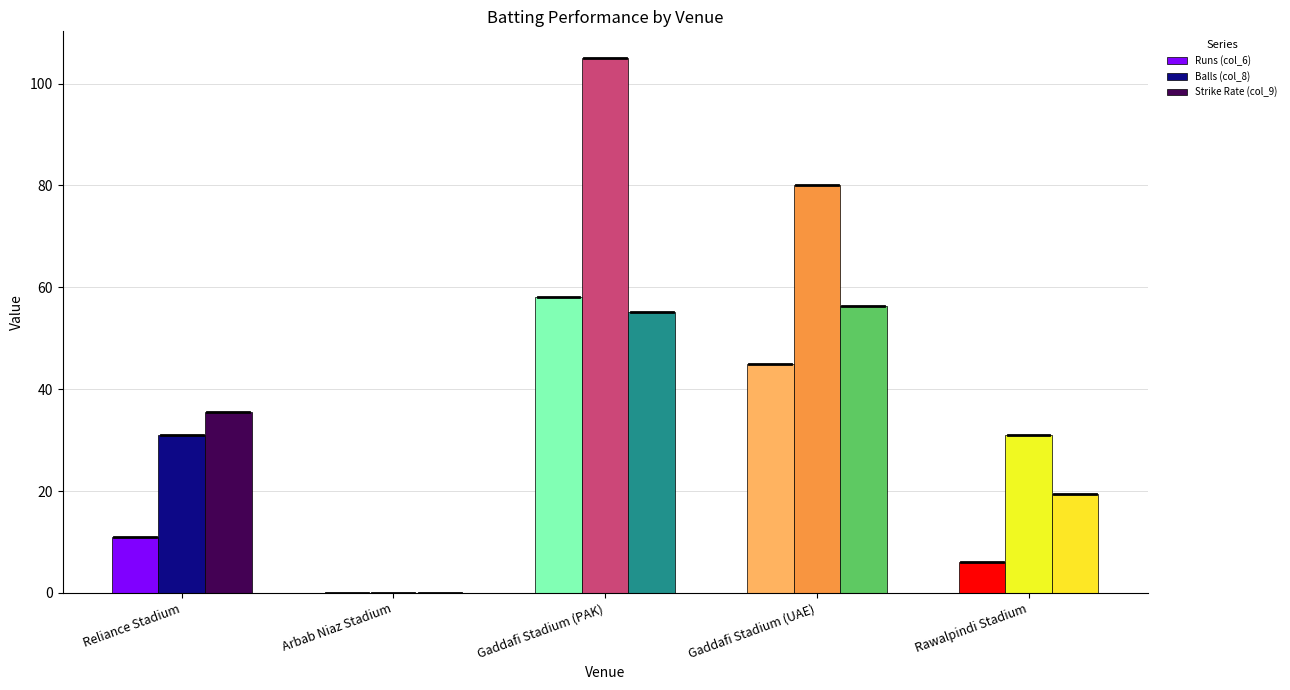

The Runs (col_6) series shows 45.0 at Gaddafi Stadium (UAE). True or false?

True